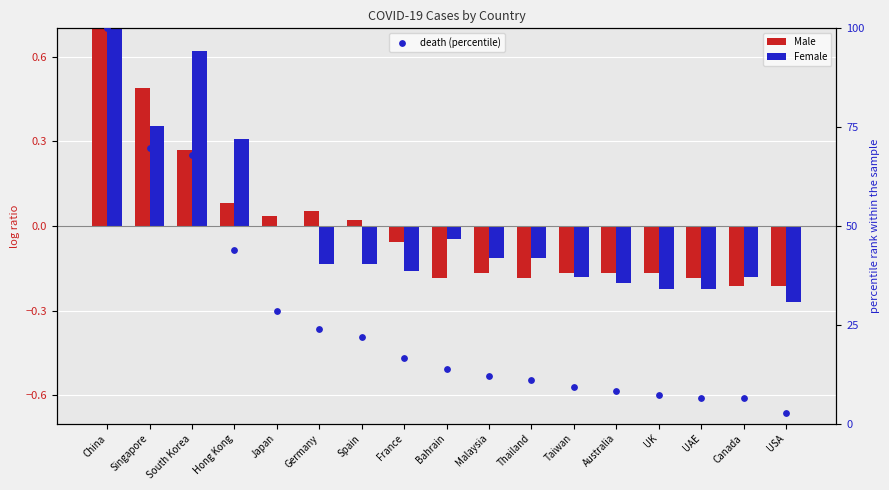

Which series has the largest total across all categories?

death (percentile)